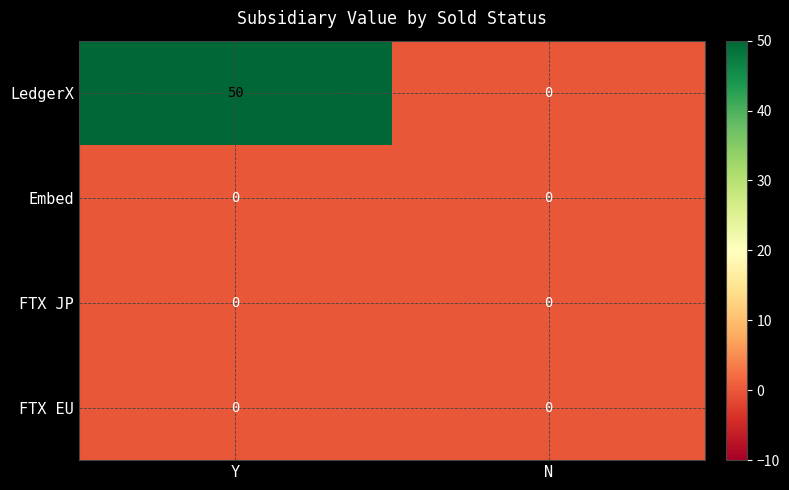

At which category does the chart reach its peak across all series?

Y